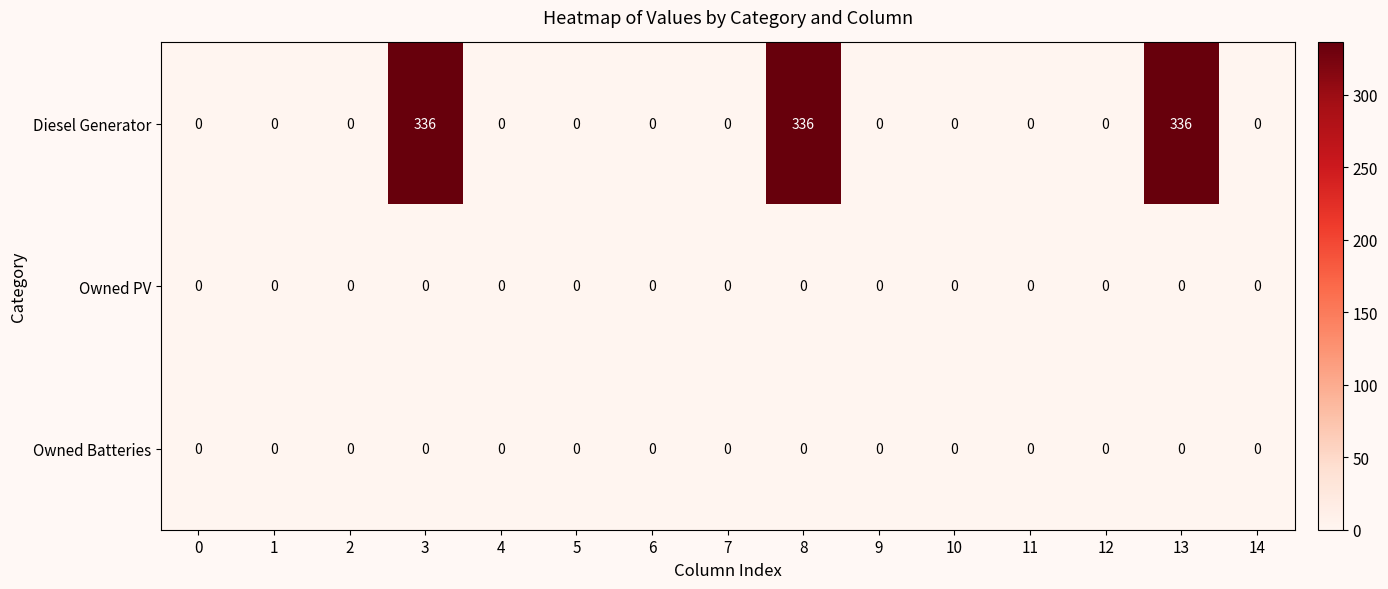

What is the maximum value shown in the chart?

336